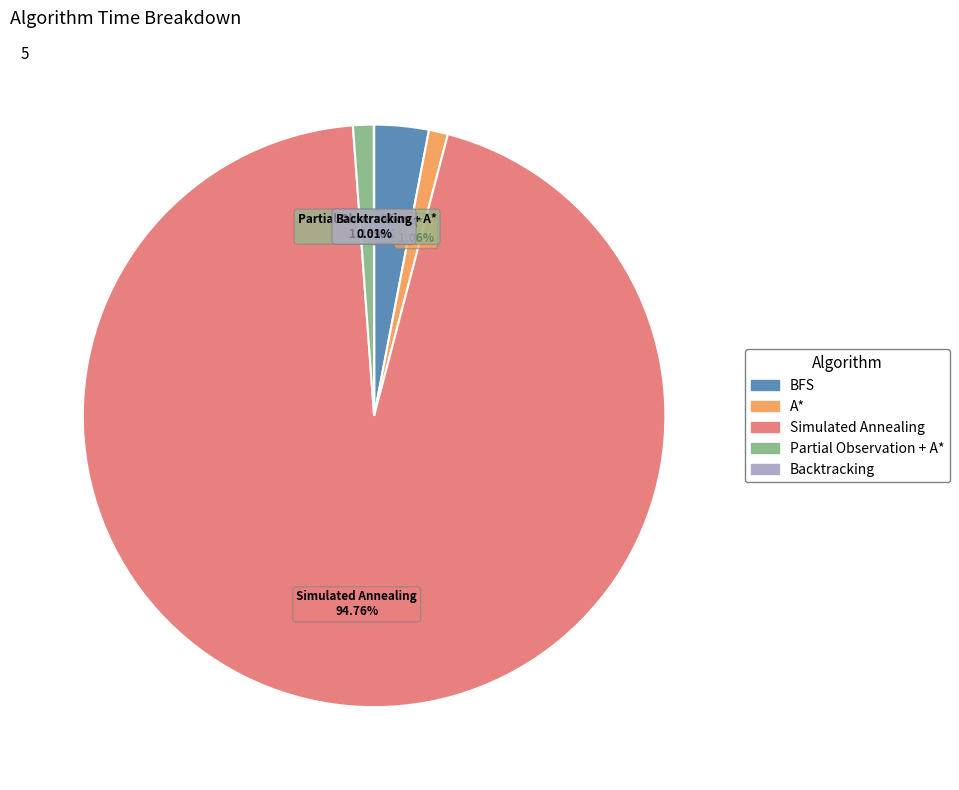

Between A* and Simulated Annealing, which is larger?

Simulated Annealing